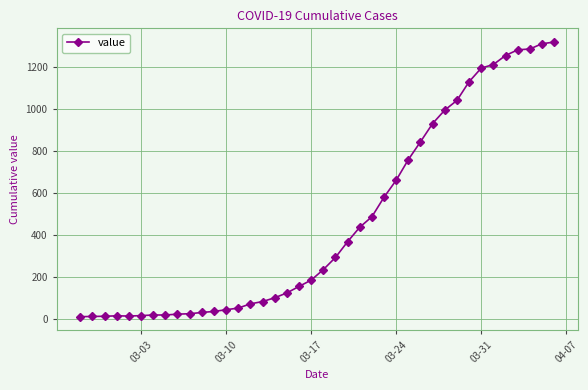

What is the maximum value shown in the chart?

1318